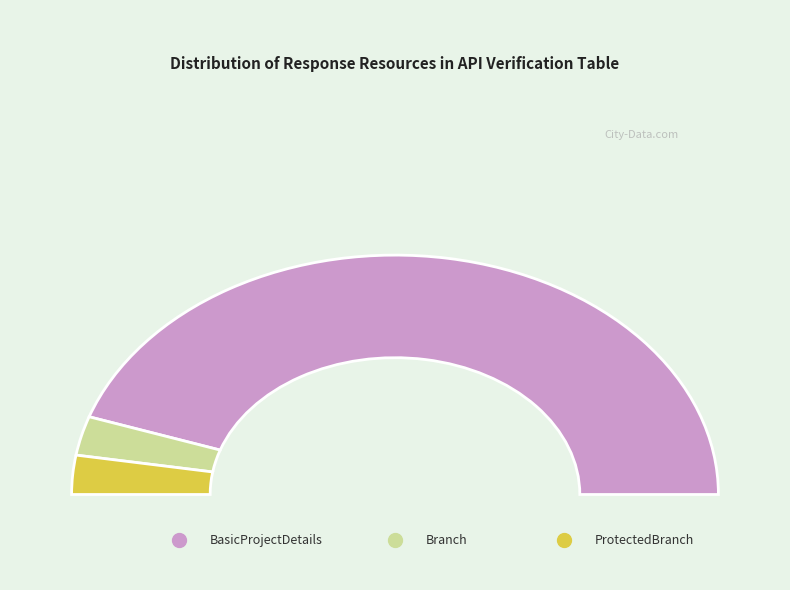

To the nearest percent, what is the average slice percentage?

33%